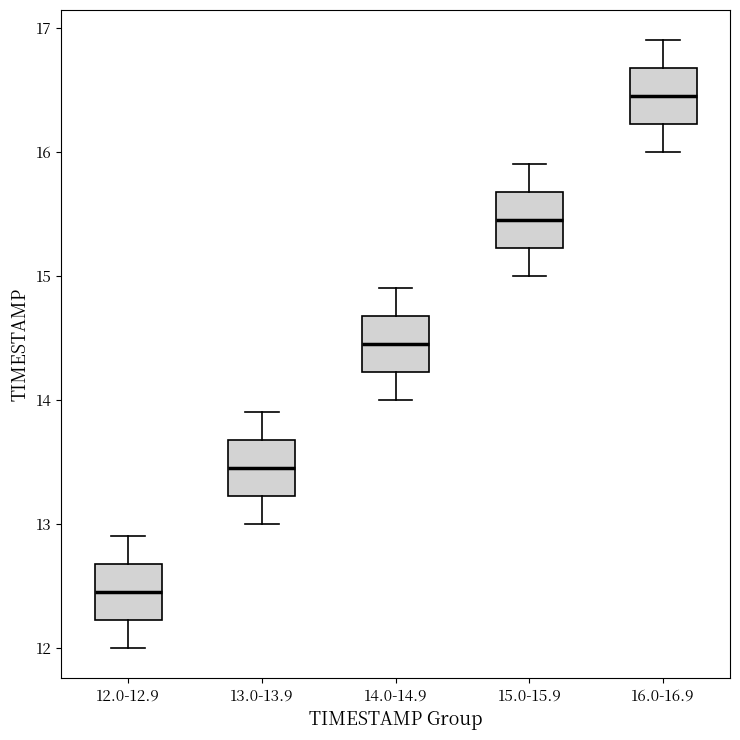

Where does the lower whisker of the box for 16.0-16.9 end on the y-axis? The values are not printed on the chart, so give them approximately, as read against the axis.

16.0